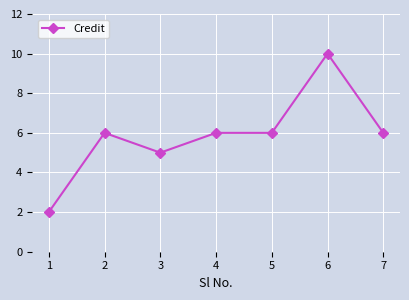

How many lines are shown in the chart?

1